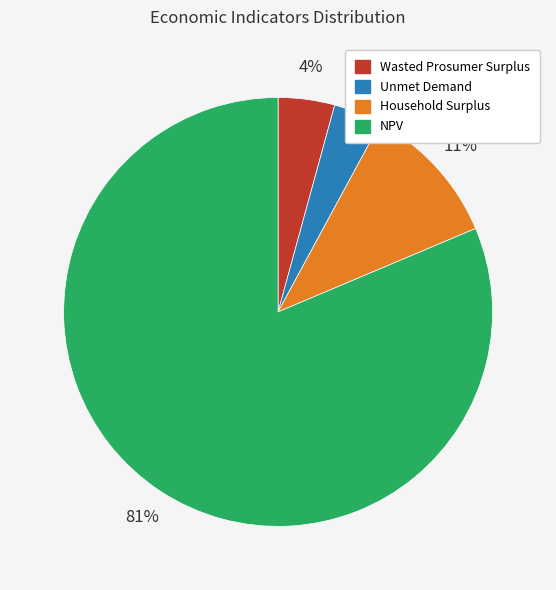

To the nearest percent, what is the difference between the Wasted Prosumer Surplus and NPV slice percentages?

77%